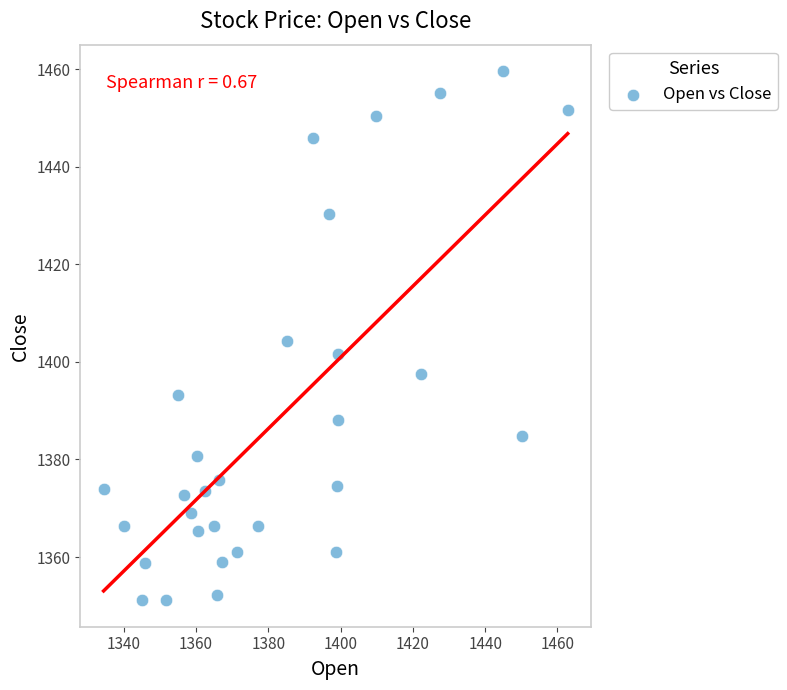

What is the range of Y values (max minus min)?

108.4